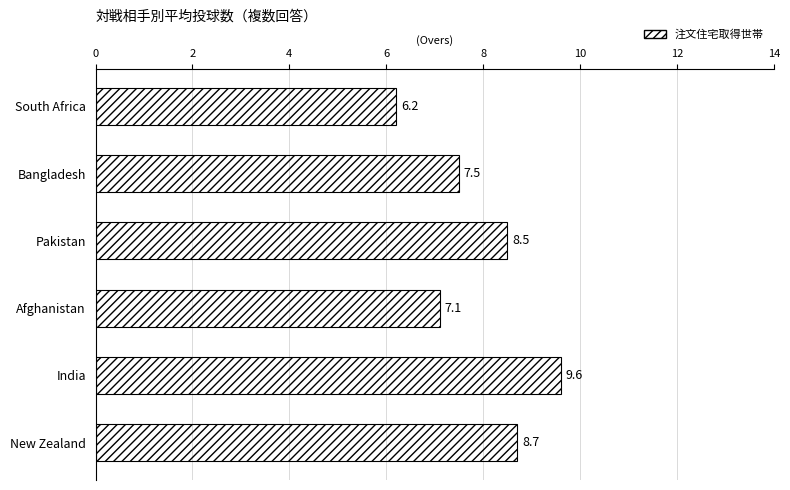

The value at Afghanistan is 9.4. True or false?

False